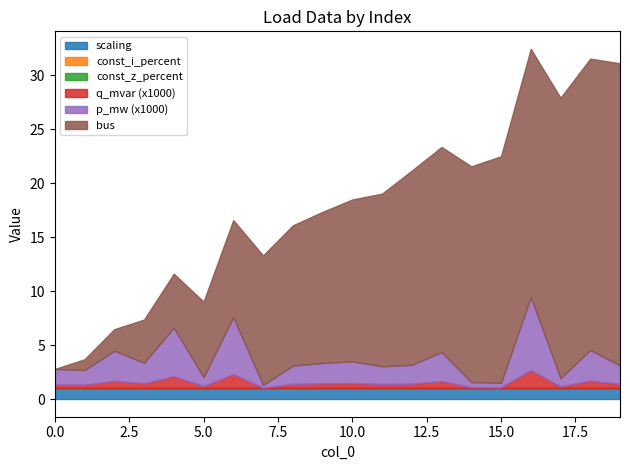

Does the chart have visible grid lines?

No